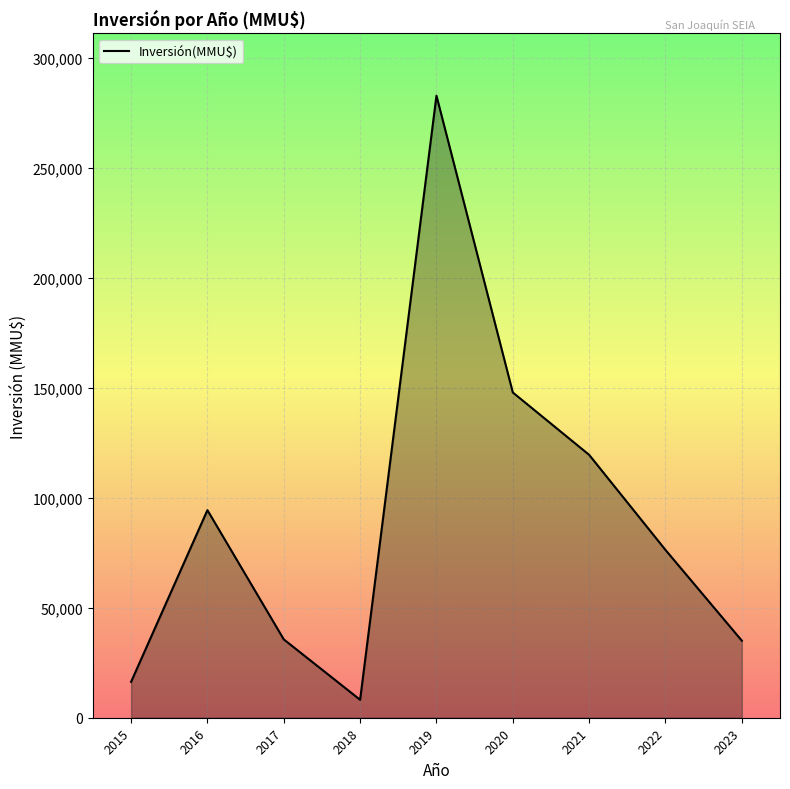

Which has a higher value, 2019 or 2020?

2019